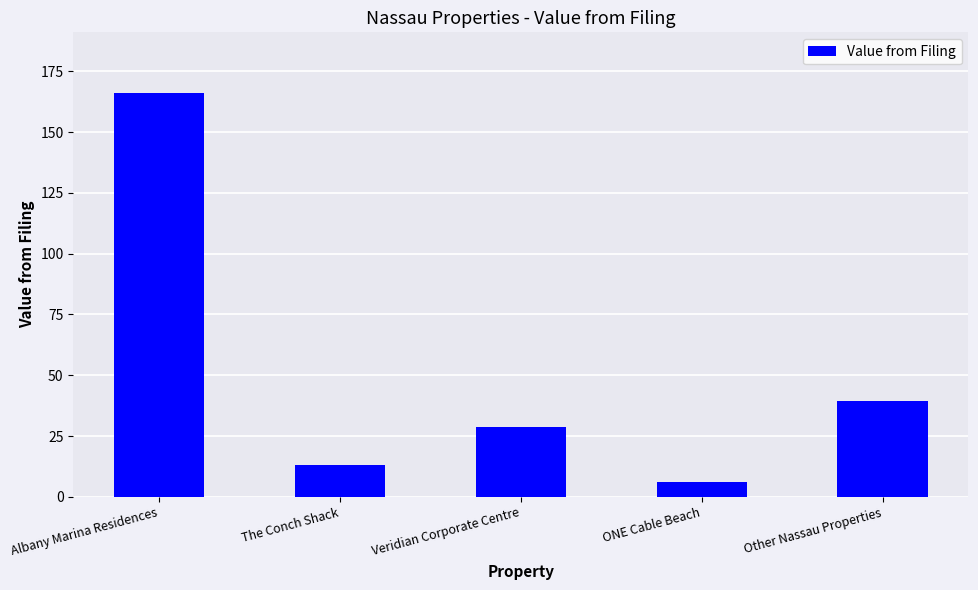

How many data points are above 28?

3